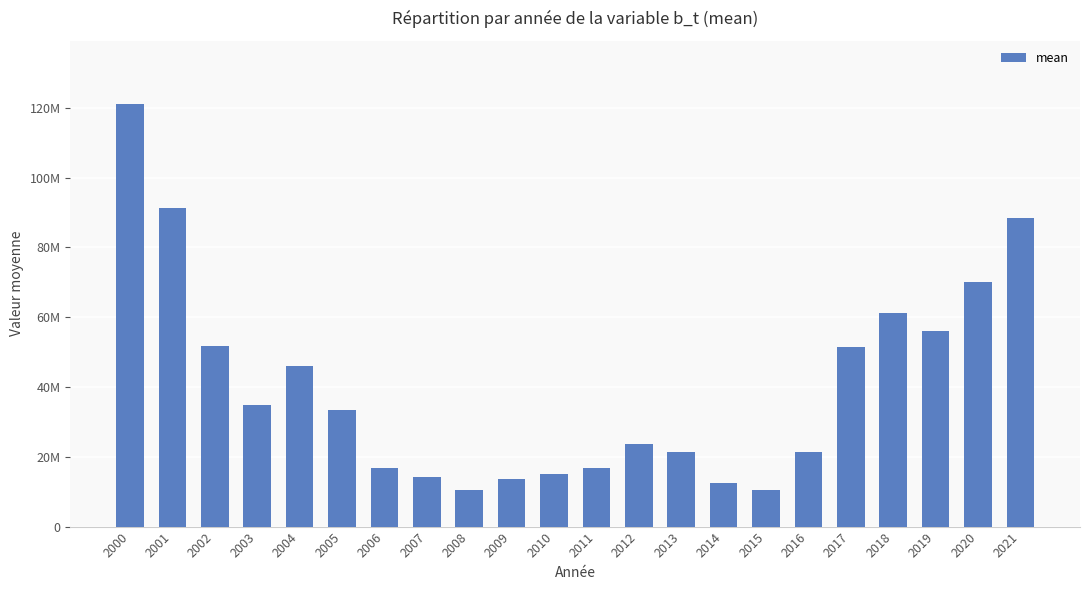

The value at 2019 is 55964454.0. True or false?

True